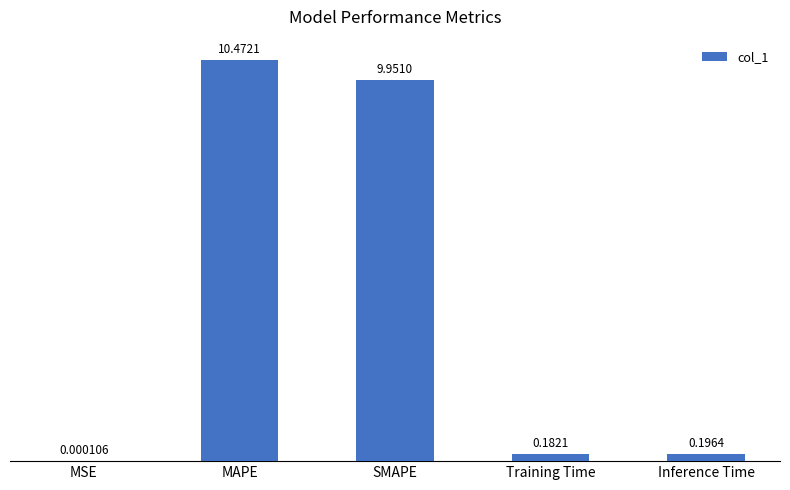

What is the sum of the values at SMAPE and MSE?

10.0